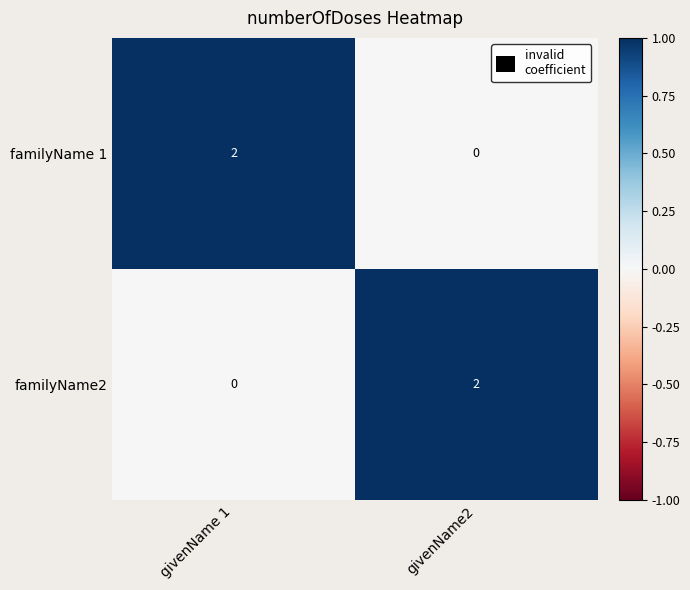

At givenName 1, list the series in order from largest to smallest.

familyName 1, familyName2